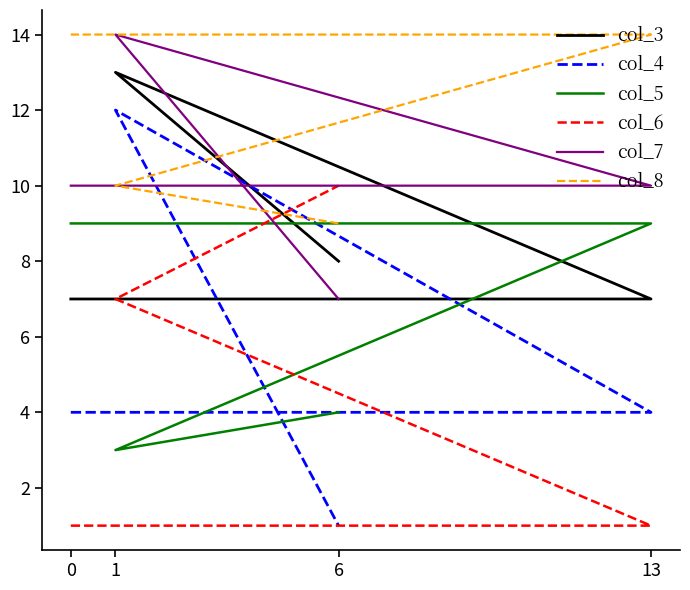

True or false: col_7 has more than 0 interior local peaks.

True